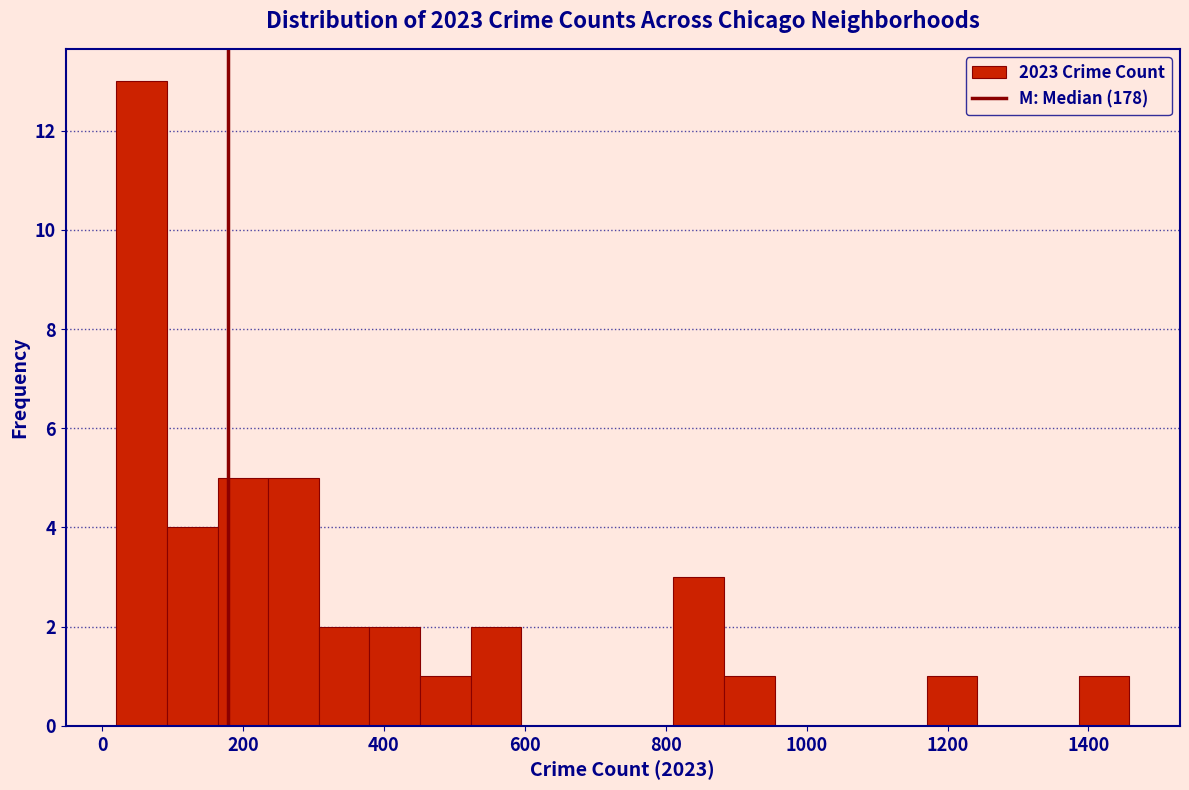

Around what value on the x-axis is the tallest bar? Give the approximate position of its centre, as read against the axis.

60